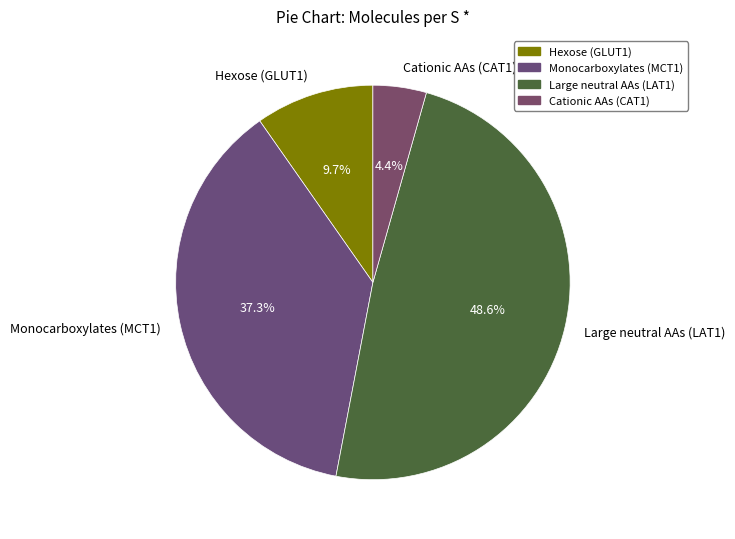

What is the total percentage of Hexose (GLUT1) and Large neutral AAs (LAT1)?

58.3%